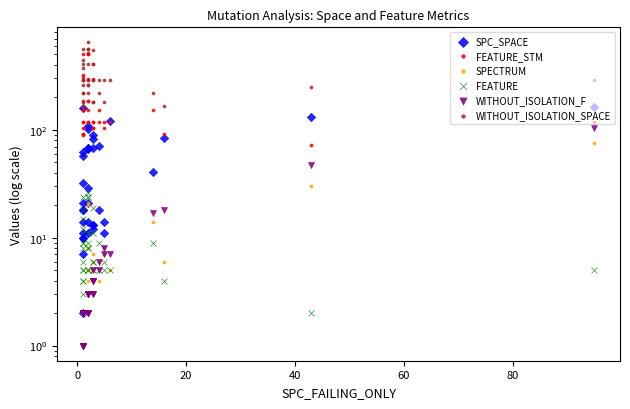

Which series has the largest Y range (max minus min)?

WITHOUT_ISOLATION_SPACE